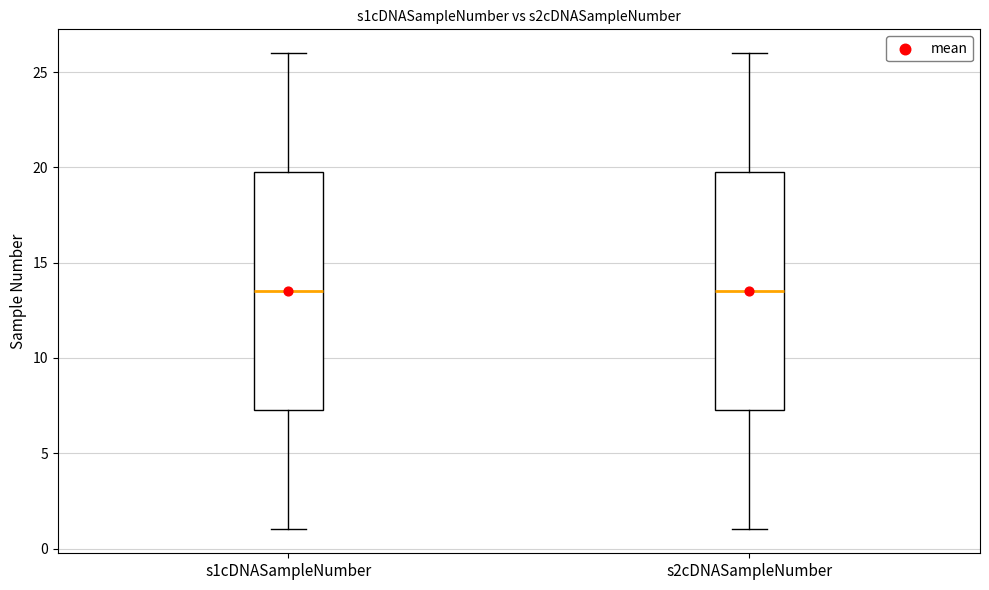

Reading left to right, transcribe this box plot: for each box, give where its median line is, the range the box spans, and where its two whiskers end, as read against the y-axis. The values are not printed on the chart, so give them approximately, as read against the axis.

s1cDNASampleNumber: median 13.5, box 7.5 to 20.0, whiskers 1.0 to 26.0
s2cDNASampleNumber: median 13.5, box 7.5 to 20.0, whiskers 1.0 to 26.0